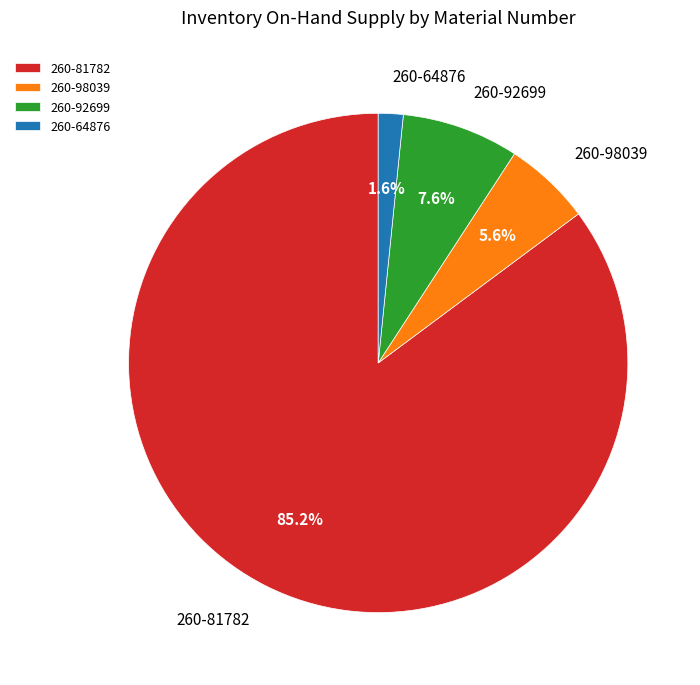

How much of the chart is everything except 260-92699?

92.4%